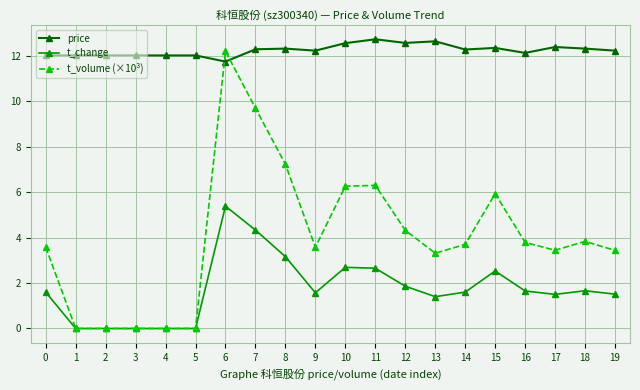

Rank the series by their average value, from lowest to highest.

t_change, t_volume (×10³), price